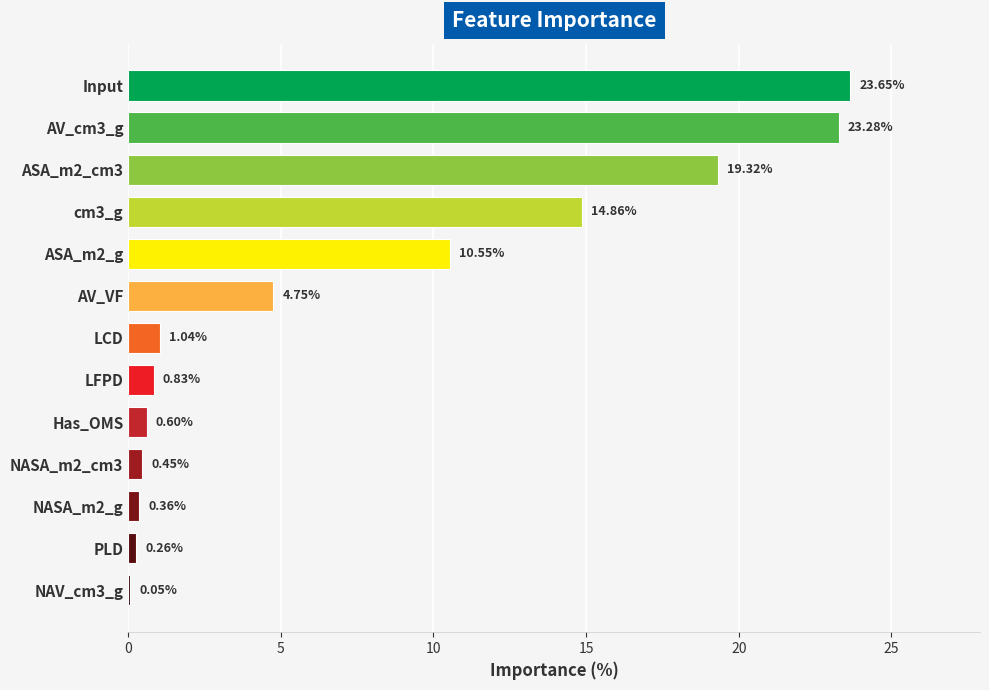

What is the average value?

7.7